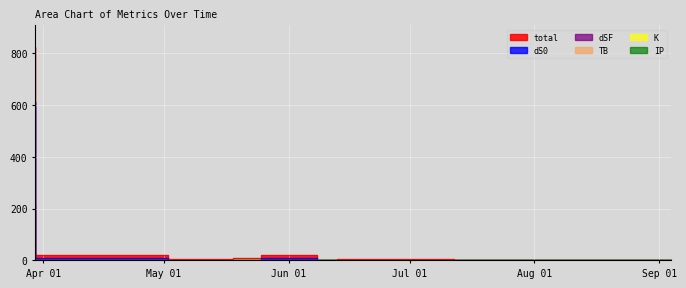

What is the average value of the dSF series?

28.9